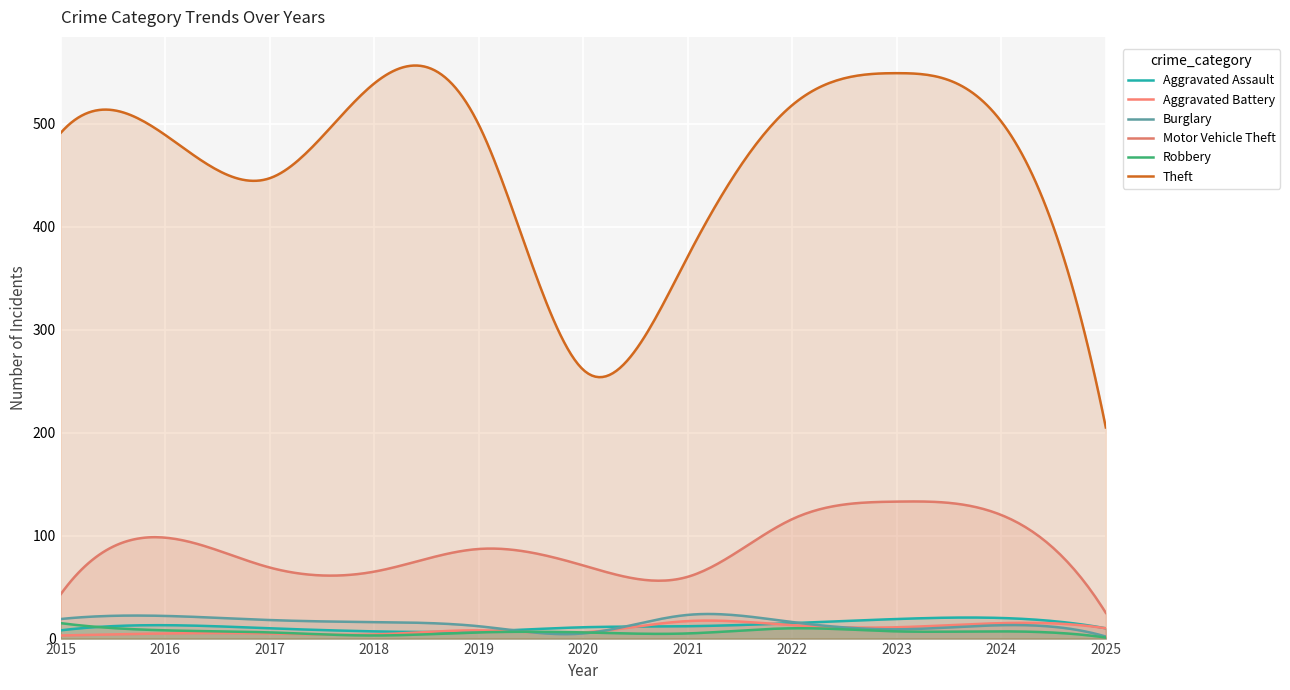

The Motor Vehicle Theft series shows 65 at 2018. True or false?

True